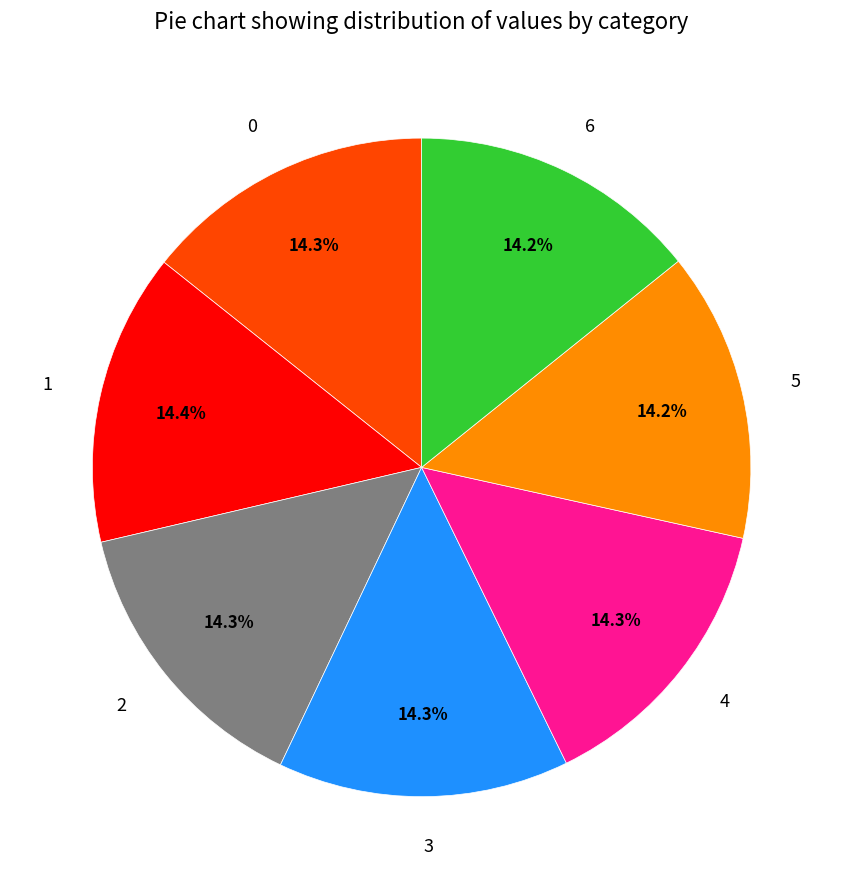

To the nearest percent, what percentage of the pie is 3?

14%